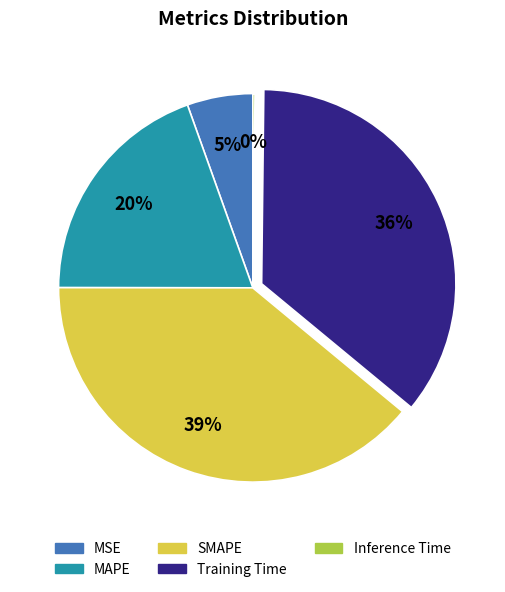

To the nearest percent, what is the difference between the largest and smallest slice percentages?

39%